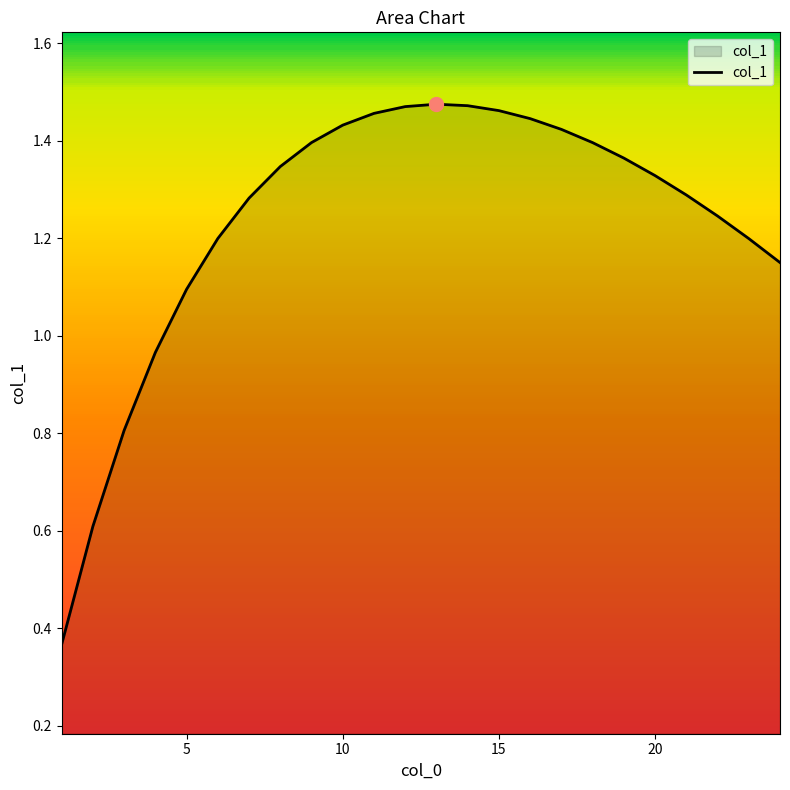

What is the difference between the maximum and minimum values?

1.1